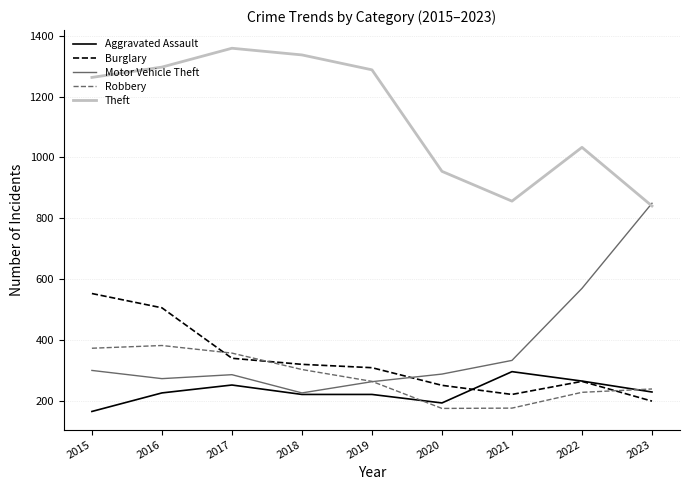

What is the smallest value displayed?

164